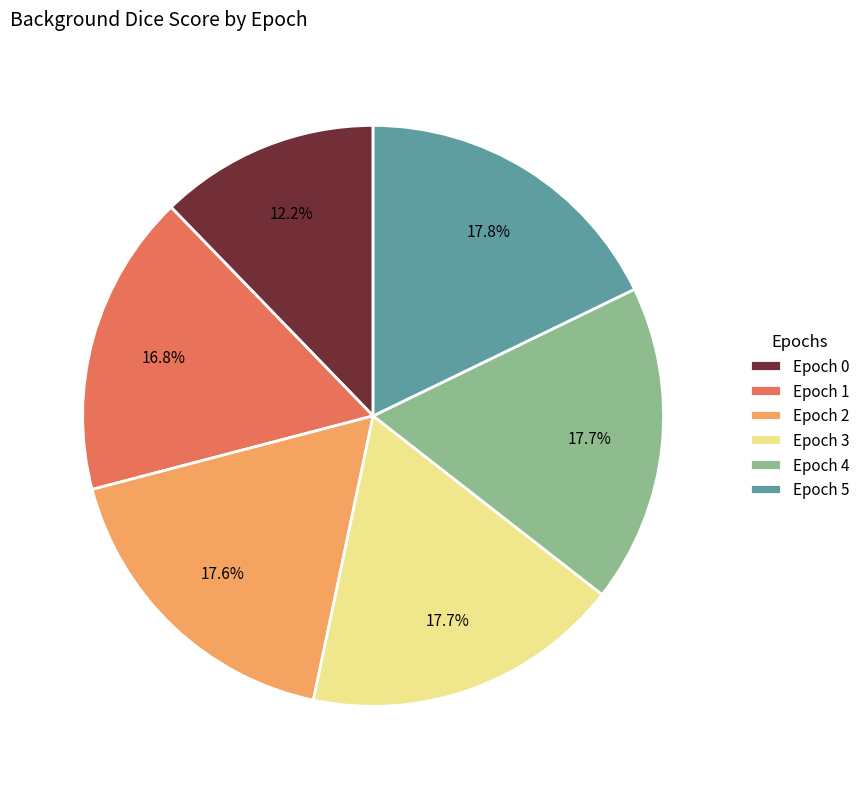

Between Epoch 2 and Epoch 0, which is larger?

Epoch 2